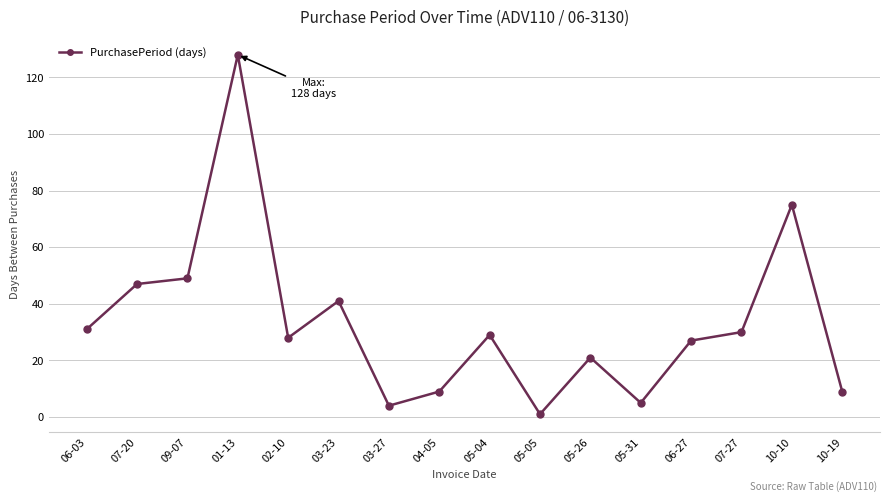

Which has a higher value, 10-10 or 09-07?

10-10